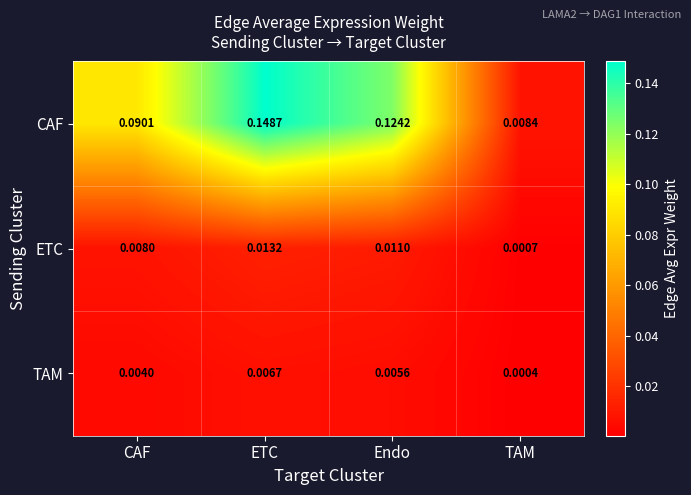

At how many categories does at least one series exceed 0?

4